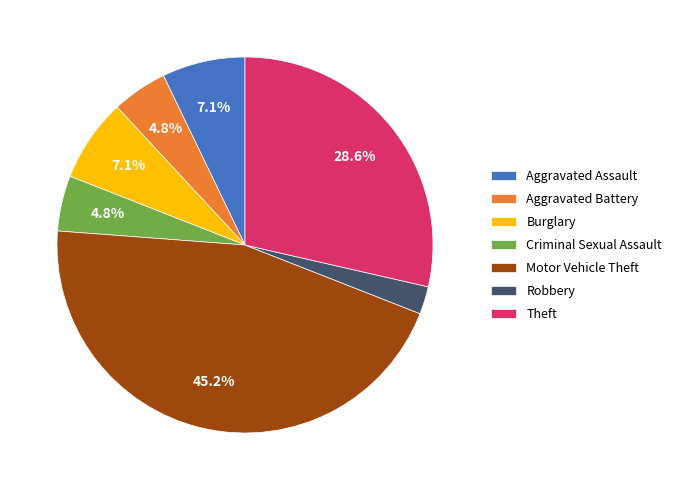

Approximately how many times larger is the value at Motor Vehicle Theft compared to Theft?

1.6